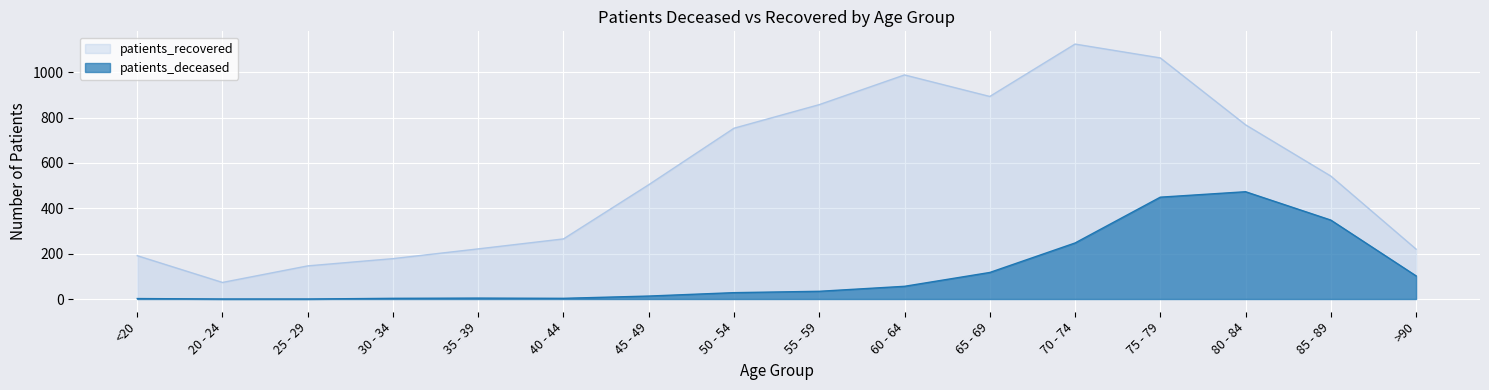

Is it true that patients_recovered equals 220 at >90?

True